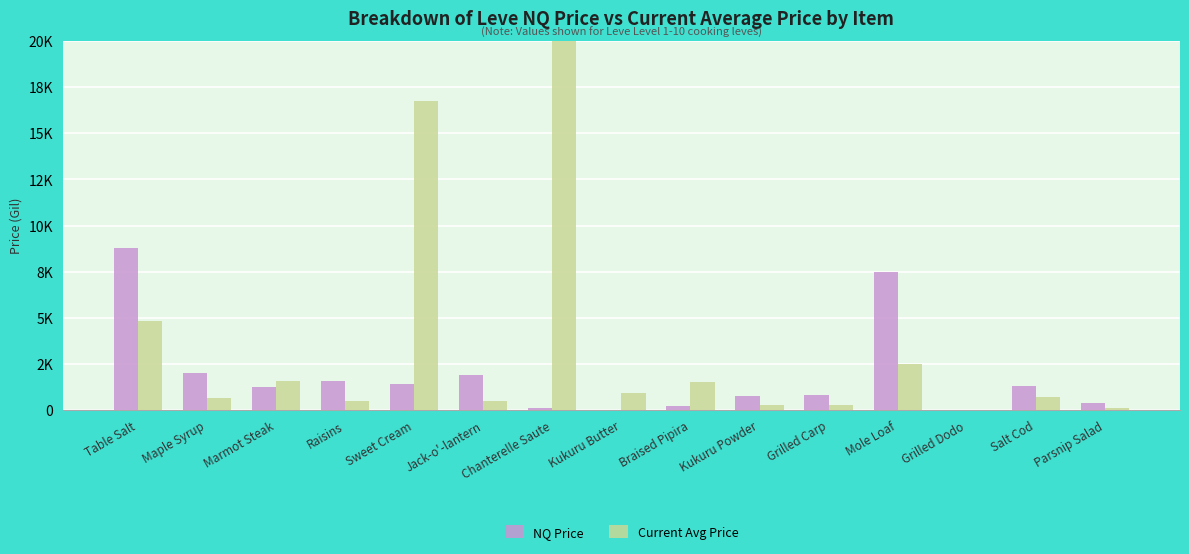

At Grilled Carp, list the series in order from largest to smallest.

NQ Price, Current Avg Price